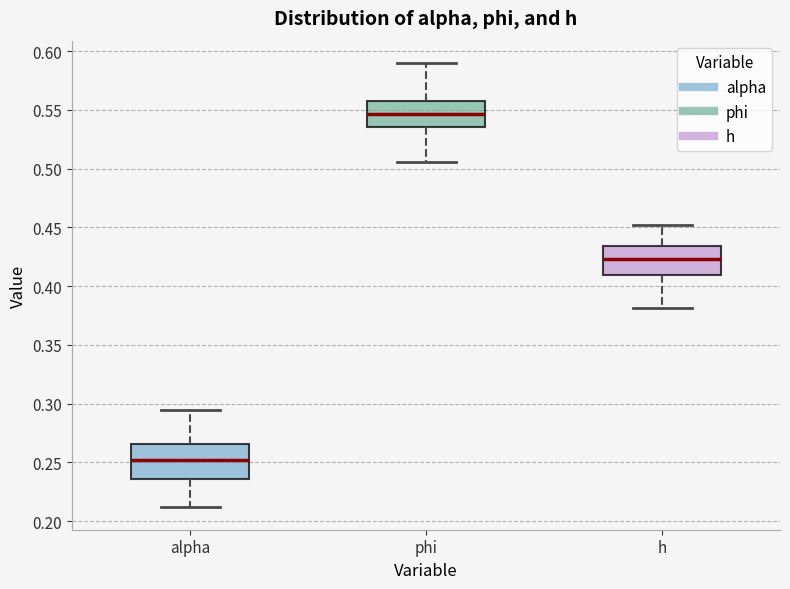

Reading left to right, transcribe this box plot: for each box, give where its median line is, the range the box spans, and where its two whiskers end, as read against the y-axis. The values are not printed on the chart, so give them approximately, as read against the axis.

alpha: median 0.250, box 0.235 to 0.265, whiskers 0.210 to 0.295
phi: median 0.545, box 0.535 to 0.560, whiskers 0.505 to 0.590
h: median 0.425, box 0.410 to 0.435, whiskers 0.380 to 0.450